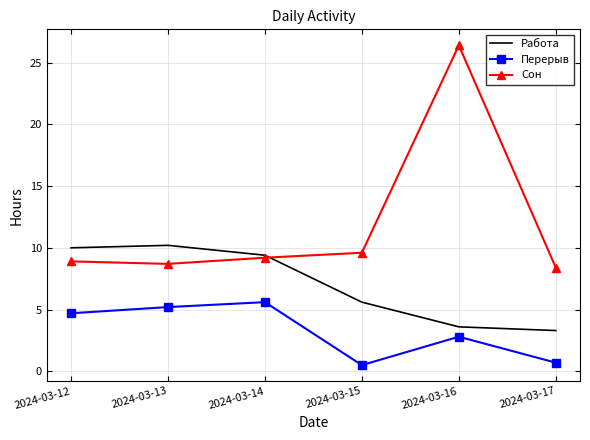

Which series ends up on top after the final intersection of Сон and Работа?

Сон